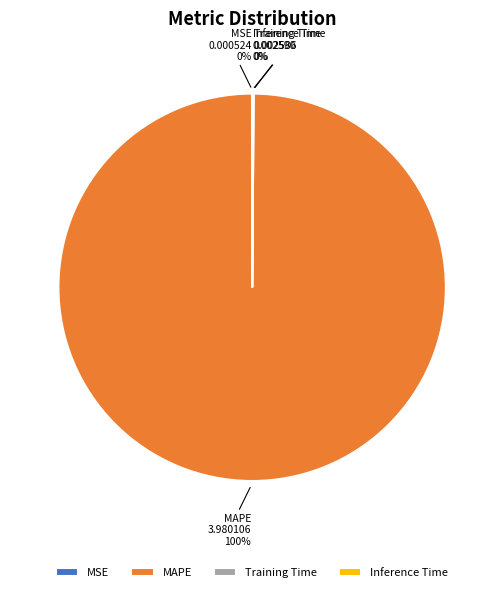

Does any single category account for the majority?

Yes